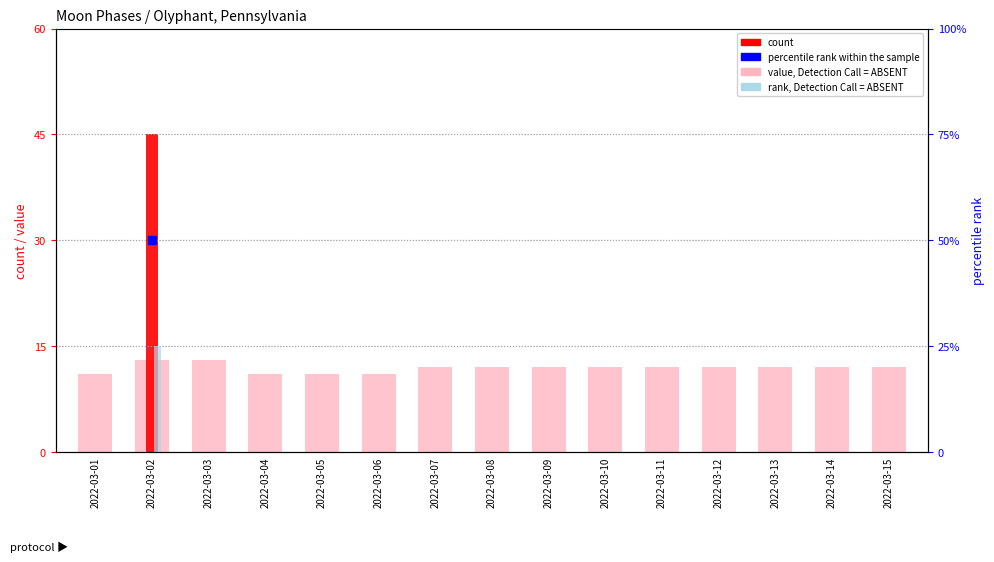

Which series reaches the maximum Y coordinate?

count